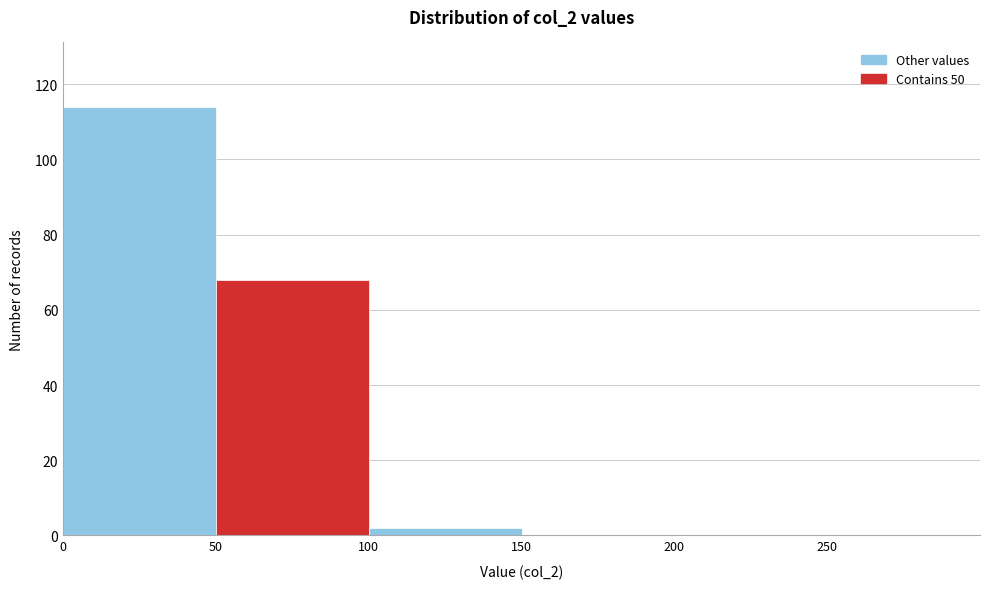

Over which range of the x-axis is the bar tallest?

0 to 50